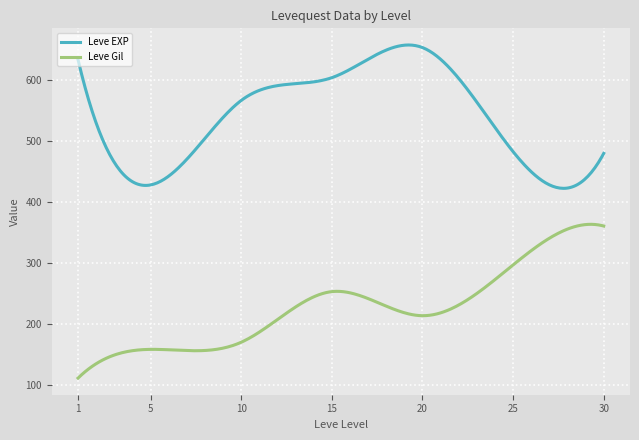

What is the difference between the maximum and second lowest values in the Leve EXP series?

234.7